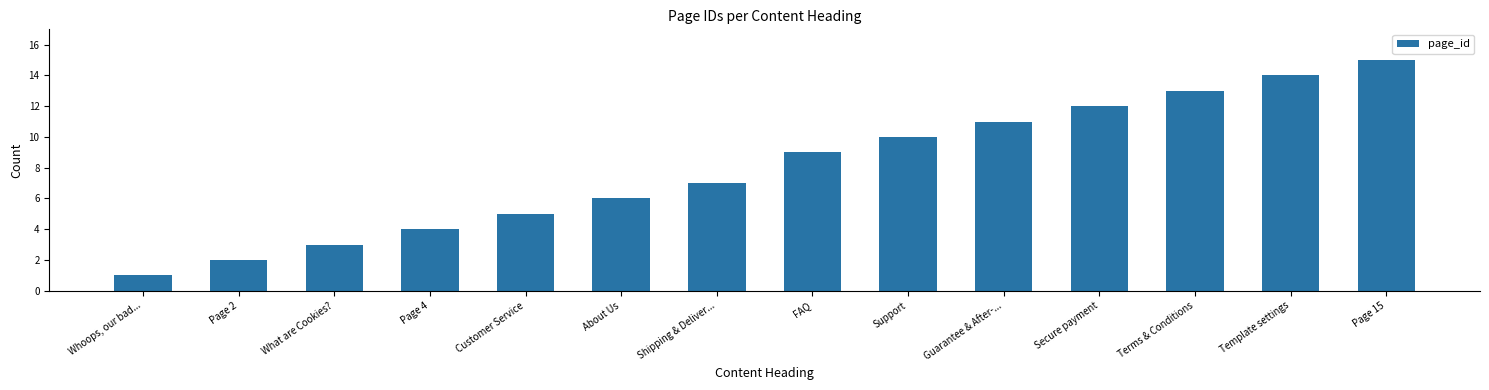

What is the difference between the second highest and minimum values?

13